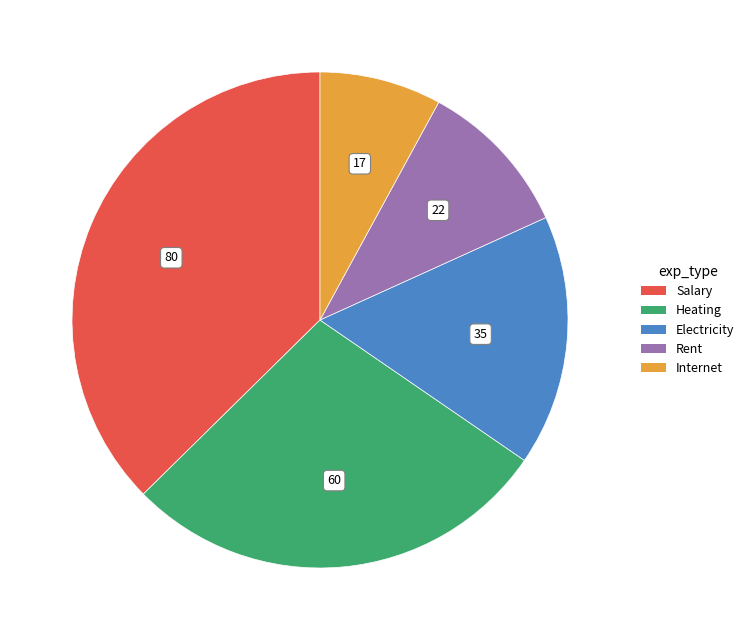

Which category has the smallest portion of the pie?

Internet